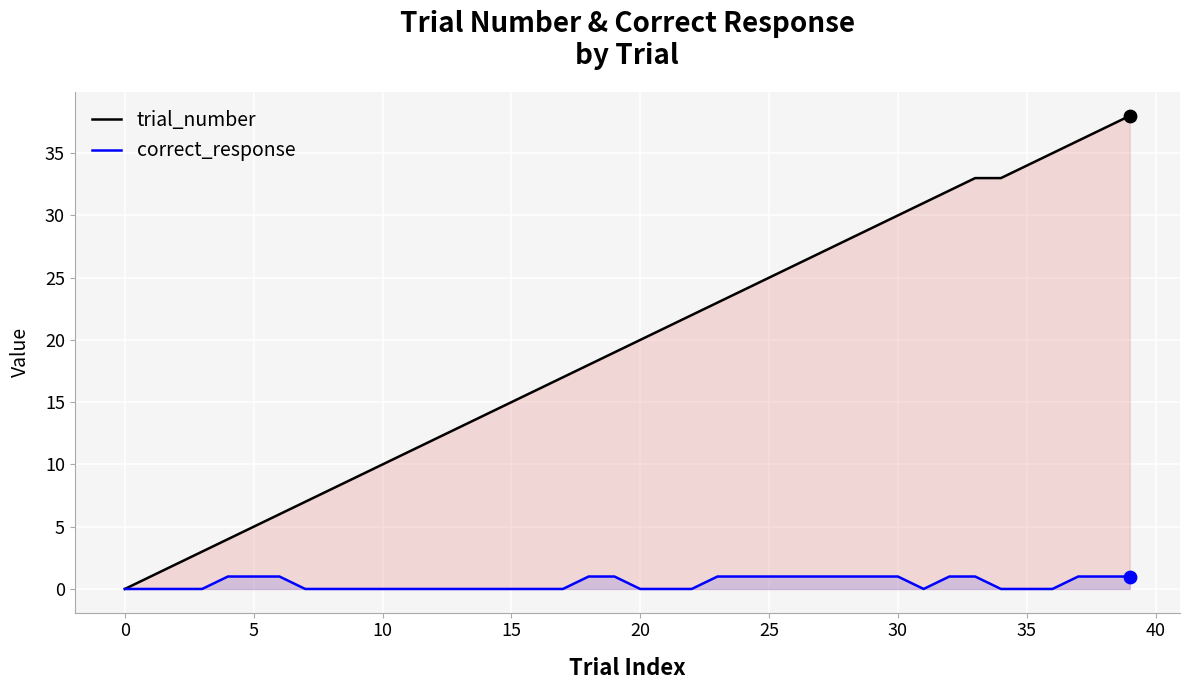

Which series contains the lowest Y value?

trial_number